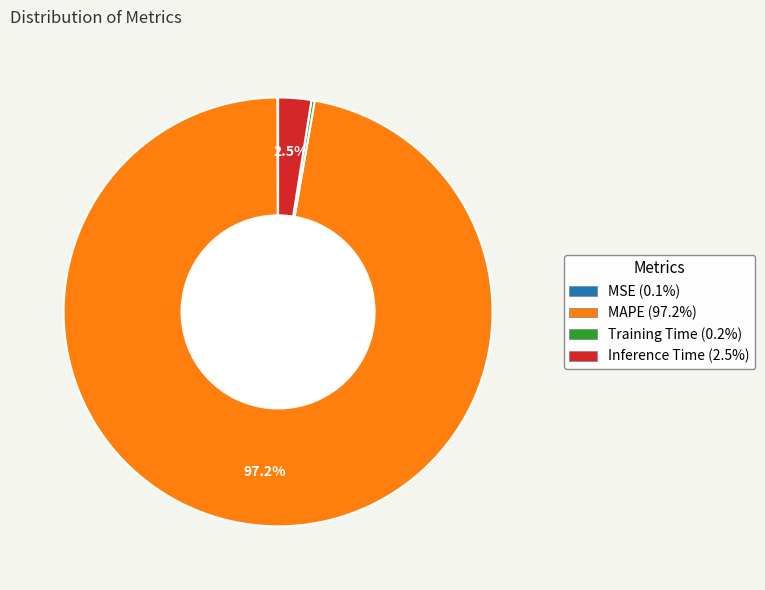

Does MAPE account for over 50% of the chart?

Yes